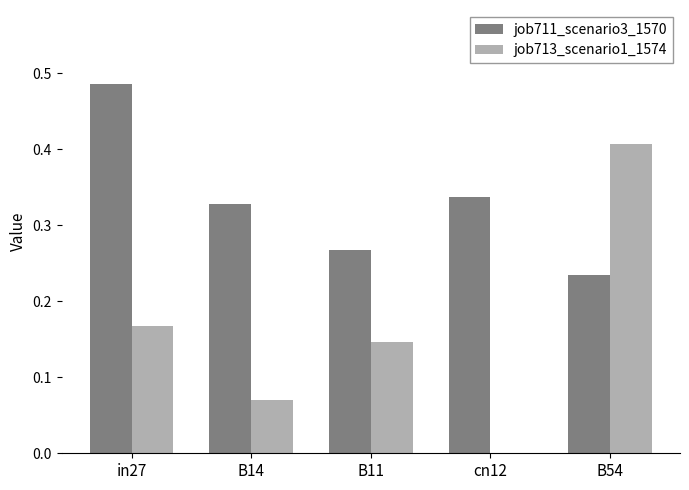

Which series has the largest range (max minus min)?

job713_scenario1_1574